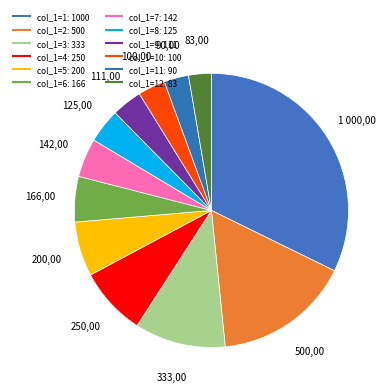

How many slices are in this pie chart?

12